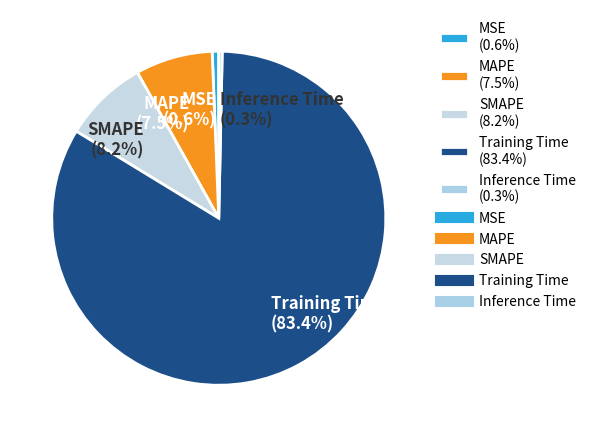

What is the largest slice in the pie chart?

Training Time